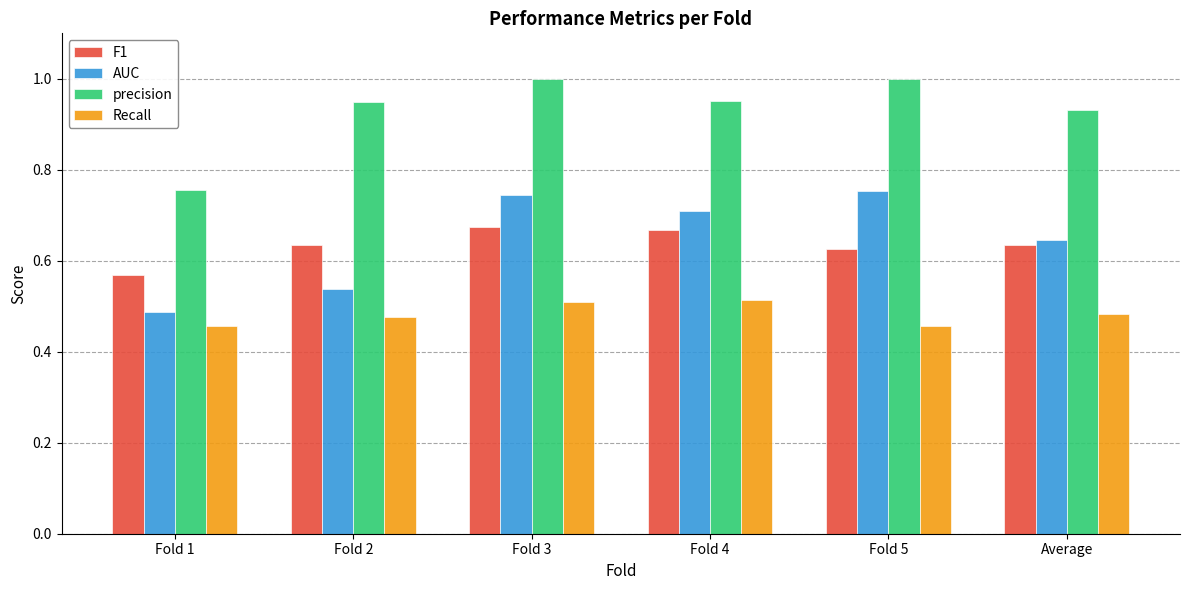

What is the sum of all precision values?

5.6